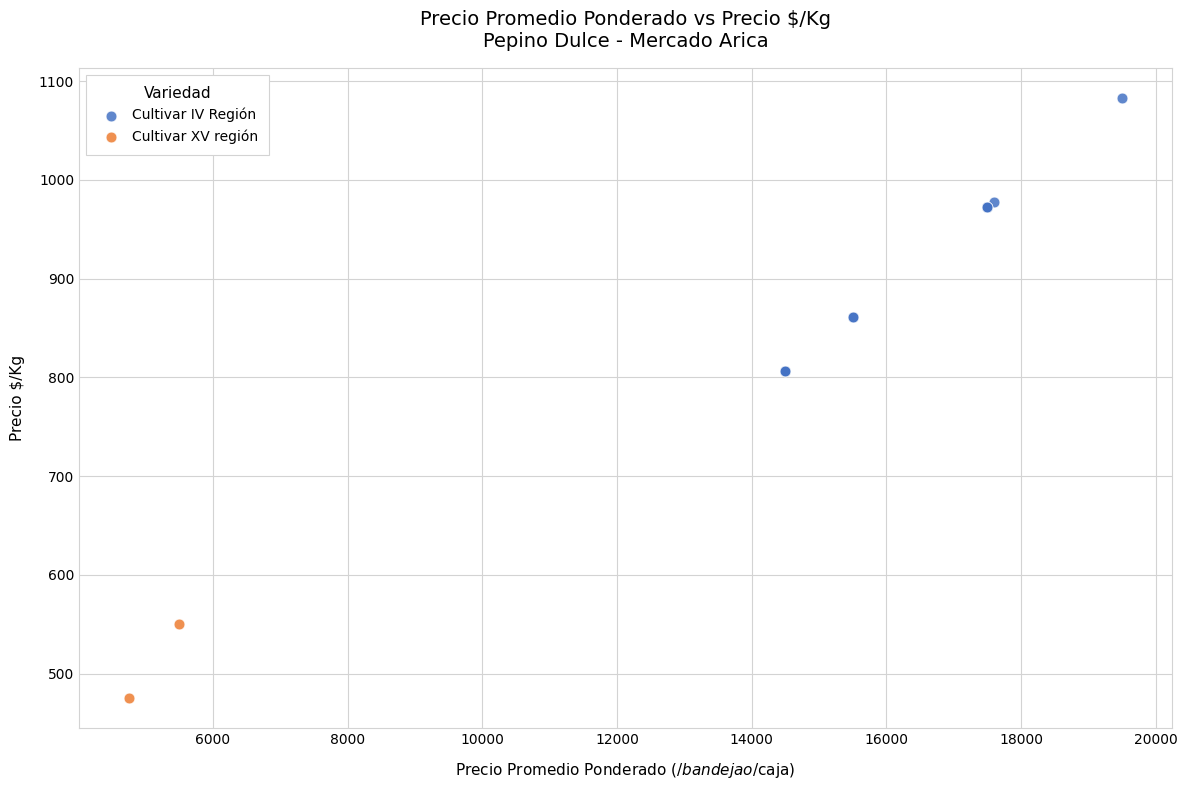

What are all the series names shown in the legend?

Cultivar IV Región, Cultivar XV región